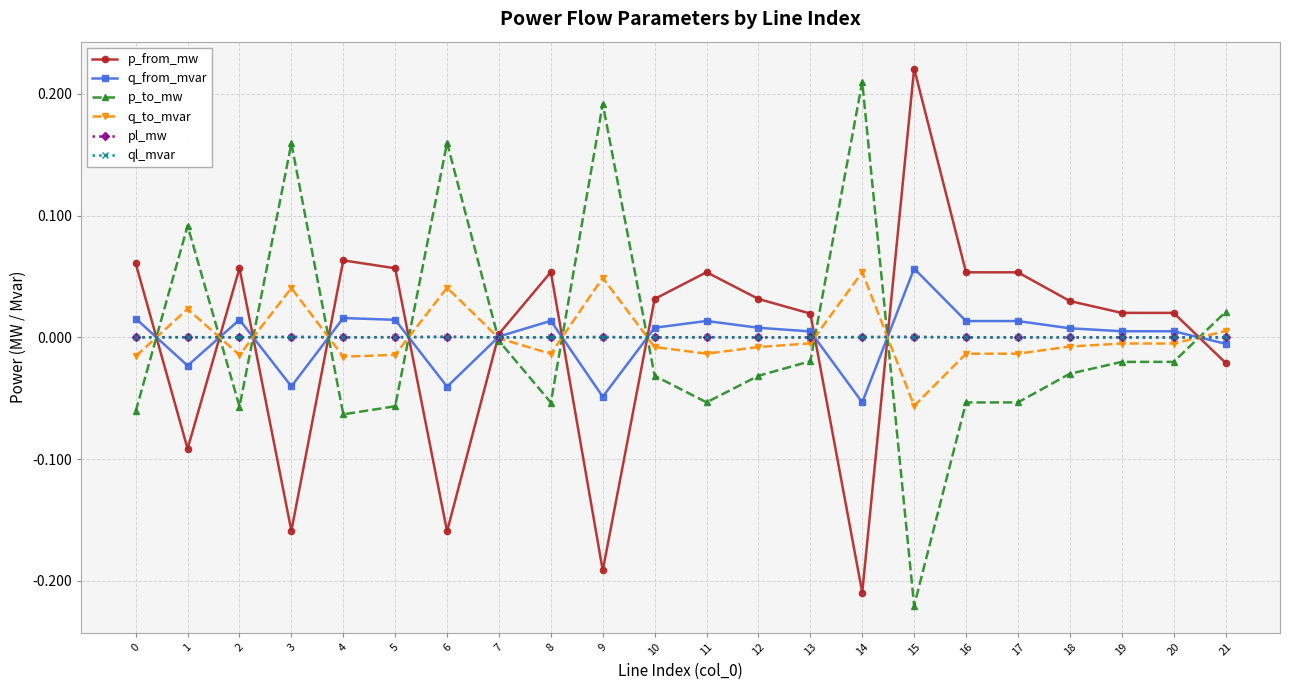

What are all the series names shown in the legend?

p_from_mw, q_from_mvar, p_to_mw, q_to_mvar, pl_mw, ql_mvar